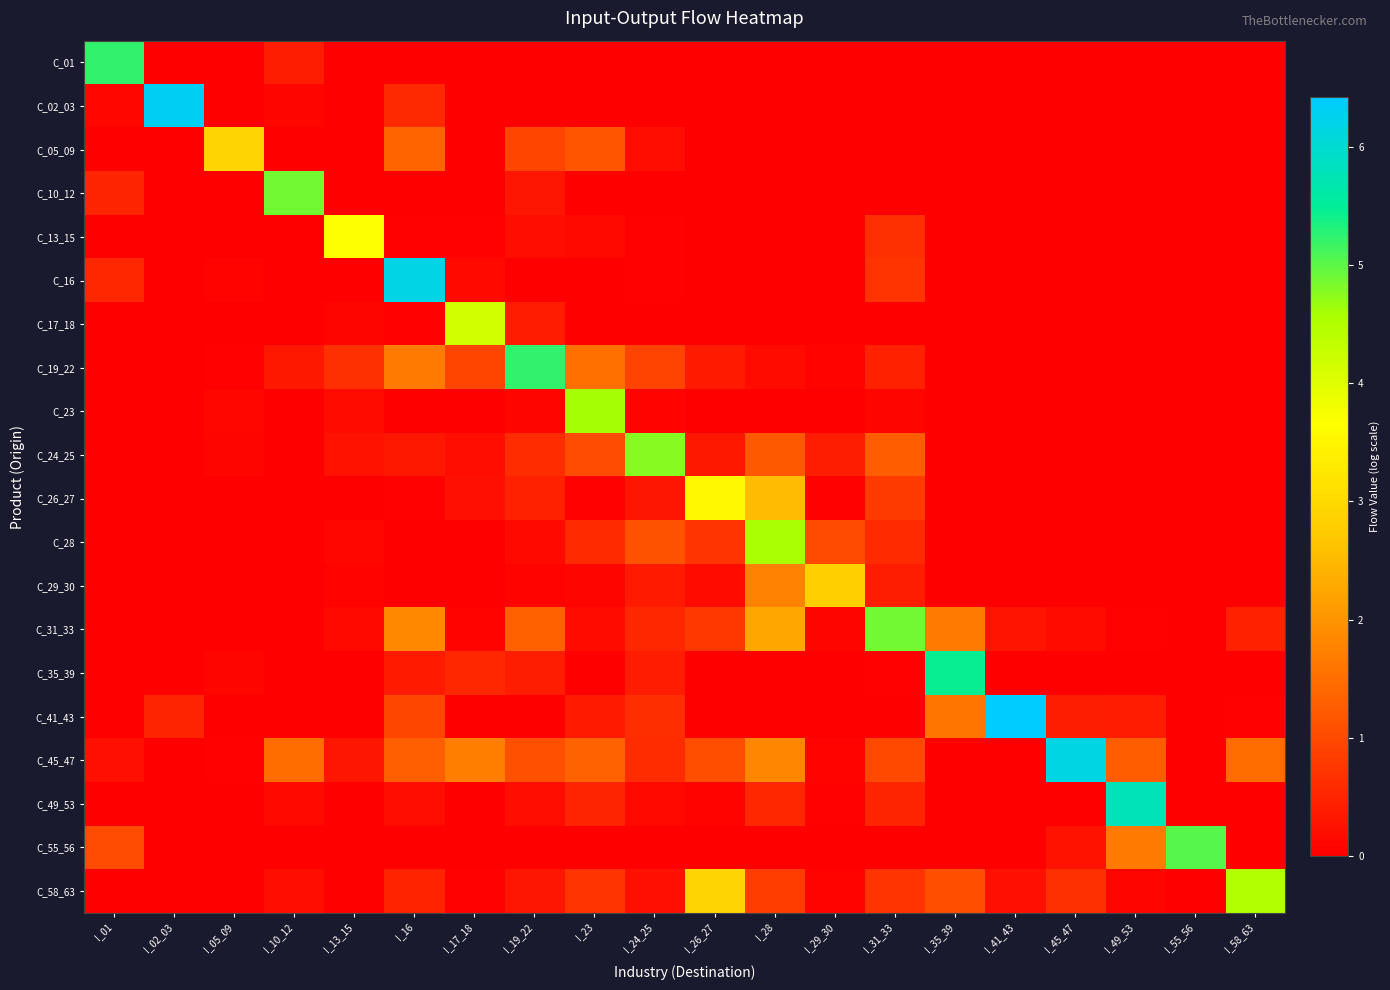

What is the total value across all series at I_26_27?

9.9